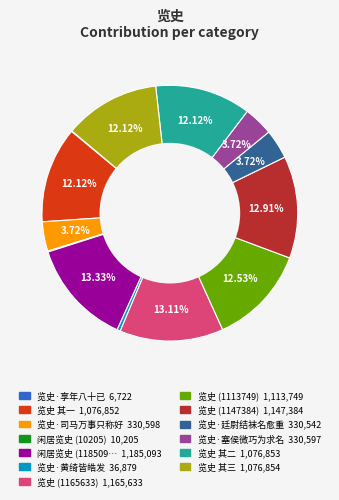

Is there a majority slice in this chart?

No